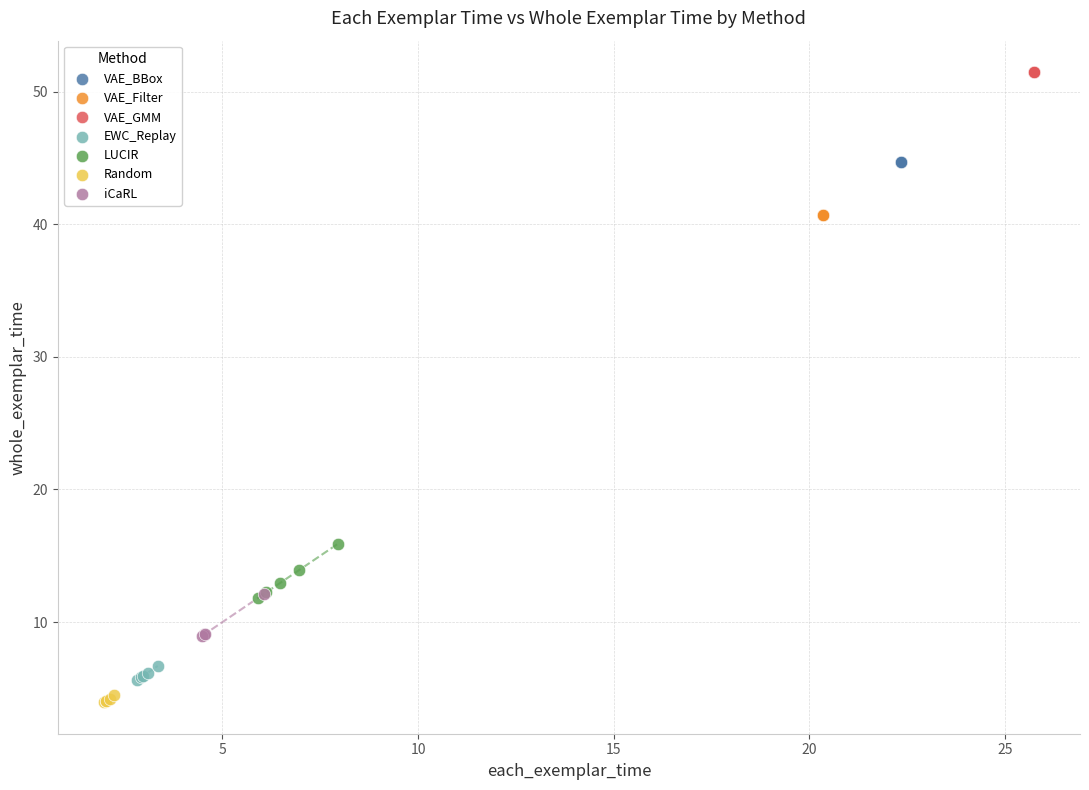

Which series contains the highest Y value?

VAE_GMM